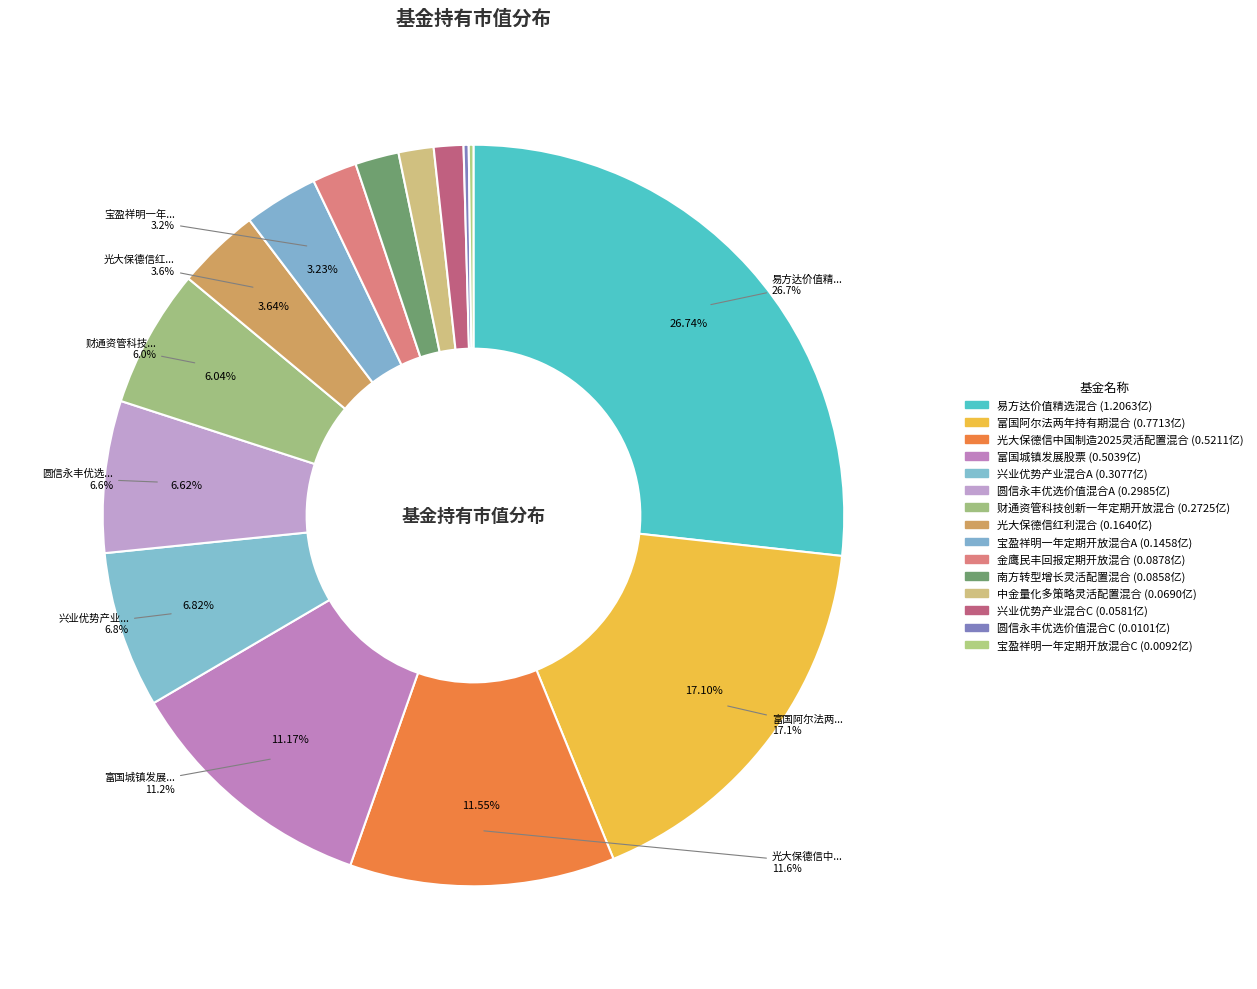

How many segments does this pie chart have?

15